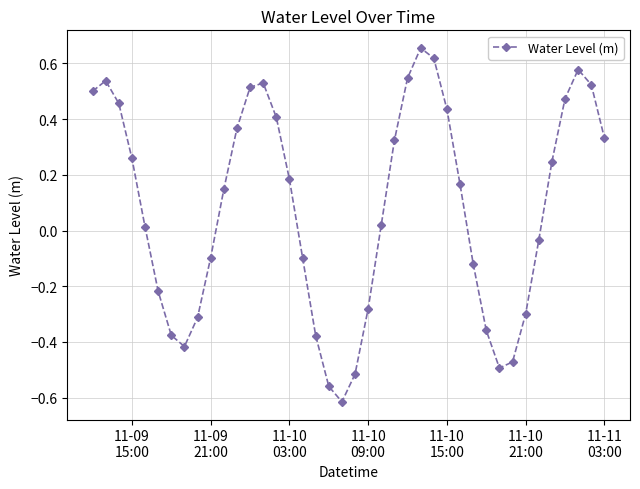

How many values are above zero?

23